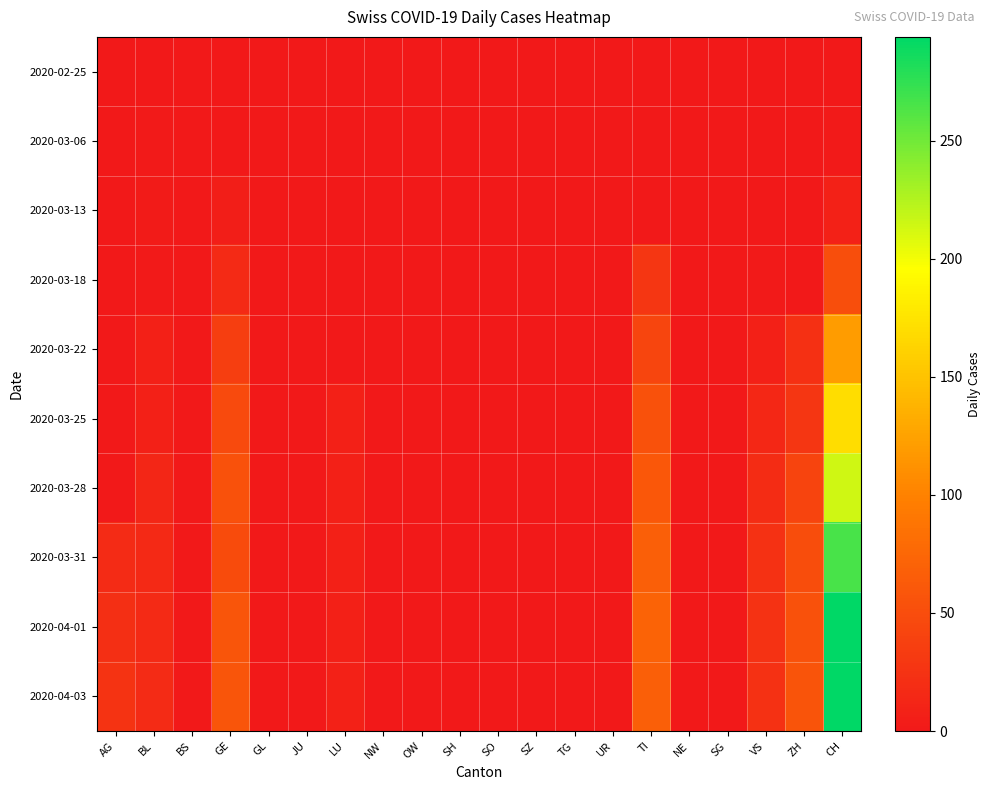

Reading left to right, extract all data points from this chart.

2020-02-25: AG=0	BL=0	BS=0	GE=0	GL=0	JU=0	LU=0	NW=0	OW=0	SH=0	SO=0	SZ=0	TG=0	UR=0	TI=0	NE=0	SG=0	VS=0	ZH=0	CH=0
2020-03-06: AG=0	BL=2	BS=0	GE=0	GL=0	JU=0	LU=0	NW=0	OW=0	SH=0	SO=0	SZ=0	TG=0	UR=0	TI=0	NE=0	SG=0	VS=0	ZH=0	CH=2
2020-03-13: AG=0	BL=3	BS=0	GE=5	GL=0	JU=0	LU=0	NW=0	OW=0	SH=0	SO=0	SZ=0	TG=0	UR=0	TI=1	NE=0	SG=0	VS=0	ZH=0	CH=9
2020-03-18: AG=0	BL=2	BS=0	GE=17	GL=0	JU=0	LU=0	NW=0	OW=0	SH=0	SO=0	SZ=0	TG=0	UR=0	TI=28	NE=0	SG=0	VS=2	ZH=0	CH=51
2020-03-22: AG=0	BL=7	BS=0	GE=36	GL=0	JU=0	LU=0	NW=0	OW=0	SH=0	SO=0	SZ=0	TG=0	UR=0	TI=43	NE=0	SG=0	VS=7	ZH=22	CH=120
2020-03-25: AG=0	BL=8	BS=0	GE=48	GL=0	JU=0	LU=7	NW=0	OW=0	SH=0	SO=0	SZ=0	TG=0	UR=0	TI=55	NE=0	SG=0	VS=14	ZH=28	CH=171
2020-03-28: AG=0	BL=13	BS=0	GE=54	GL=0	JU=0	LU=8	NW=0	OW=0	SH=0	SO=0	SZ=0	TG=0	UR=0	TI=60	NE=0	SG=0	VS=19	ZH=42	CH=214
2020-03-31: AG=18	BL=16	BS=0	GE=49	GL=0	JU=0	LU=8	NW=0	OW=0	SH=0	SO=0	SZ=0	TG=0	UR=0	TI=67	NE=0	SG=0	VS=23	ZH=50	CH=266
2020-04-01: AG=21	BL=17	BS=0	GE=58	GL=0	JU=0	LU=8	NW=0	OW=0	SH=0	SO=0	SZ=0	TG=0	UR=0	TI=72	NE=0	SG=0	VS=25	ZH=54	CH=293
2020-04-03: AG=26	BL=18	BS=0	GE=58	GL=0	JU=0	LU=9	NW=0	OW=0	SH=0	SO=0	SZ=0	TG=0	UR=0	TI=67	NE=0	SG=0	VS=23	ZH=57	CH=294